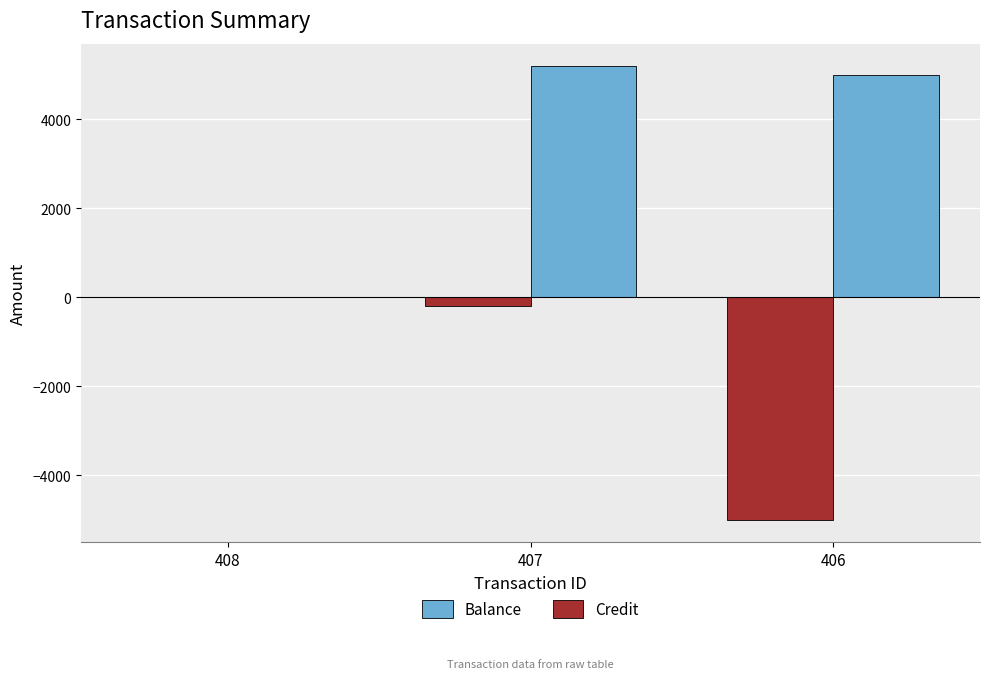

Between 408 and 407, which series saw the biggest shift?

Balance